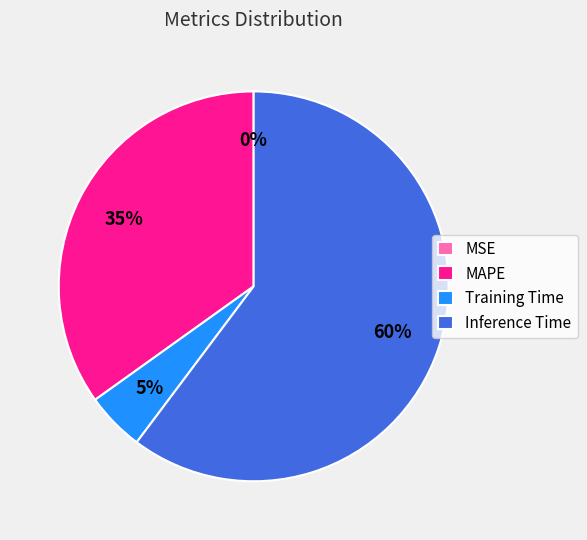

Which category has the biggest portion of the pie?

Inference Time